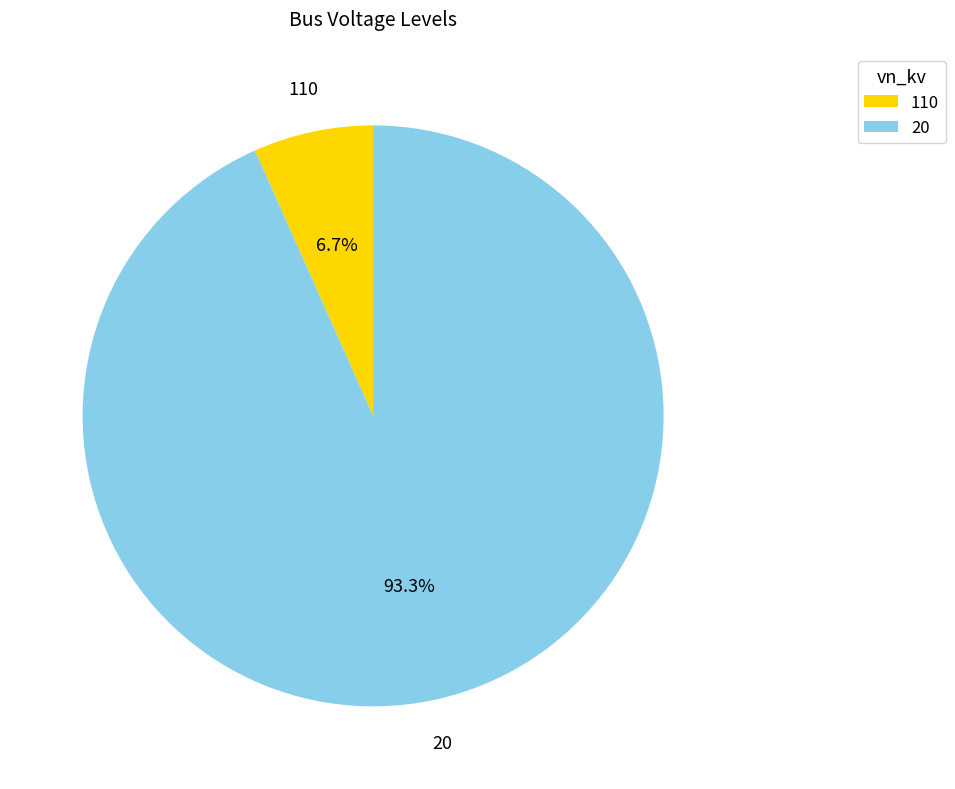

To the nearest percent, what is the average slice percentage?

50%